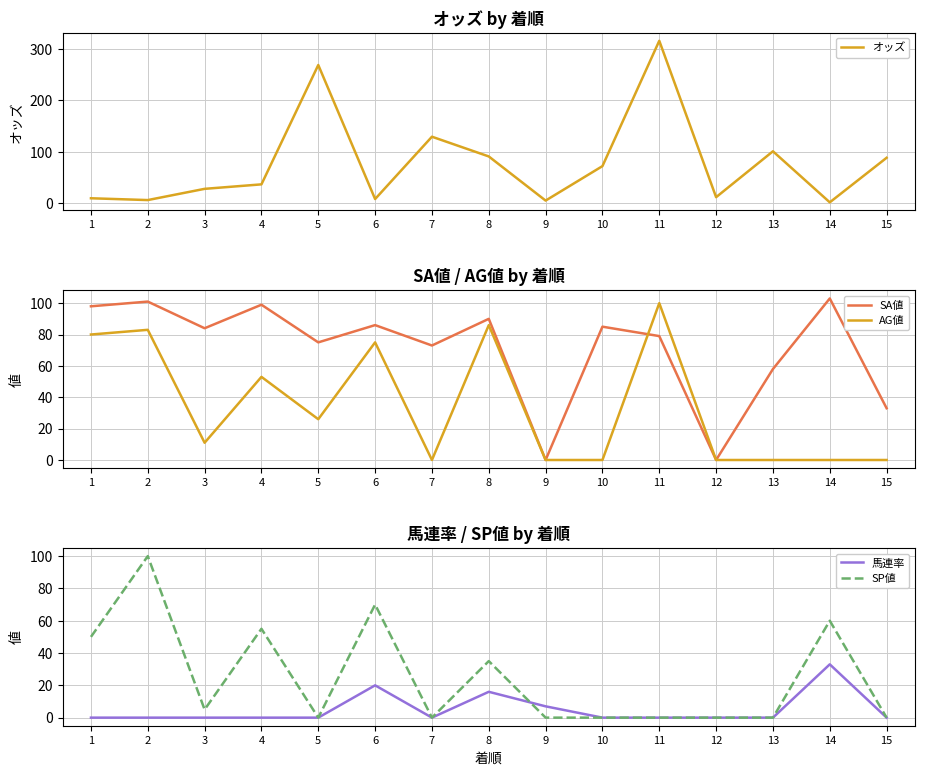

Does the chart have visible grid lines?

Yes